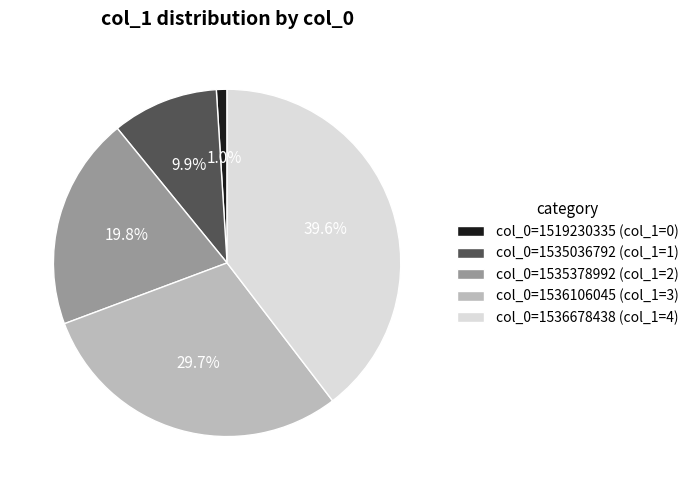

Does col_0=1536678438 (col_1=4) represent more than half of the total?

No